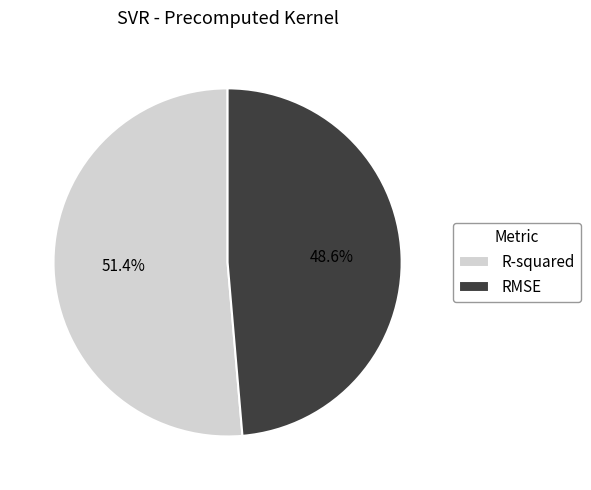

To the nearest percent, what percentage of the pie is RMSE?

49%